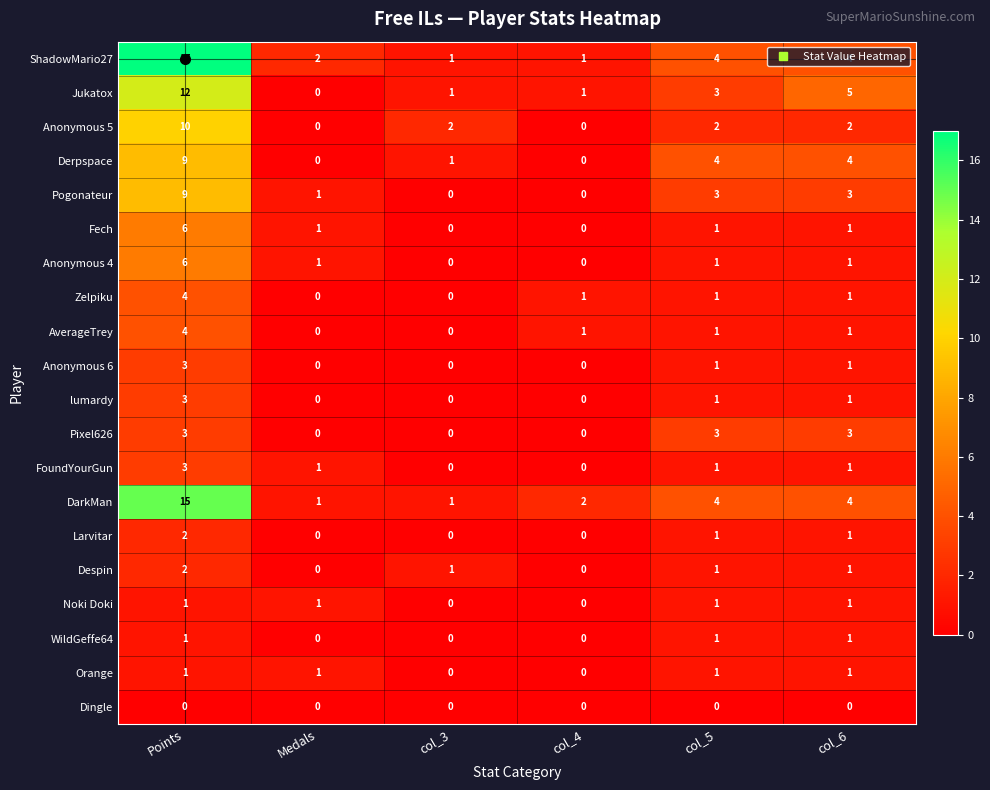

Which series has the largest range (max minus min)?

ShadowMario27